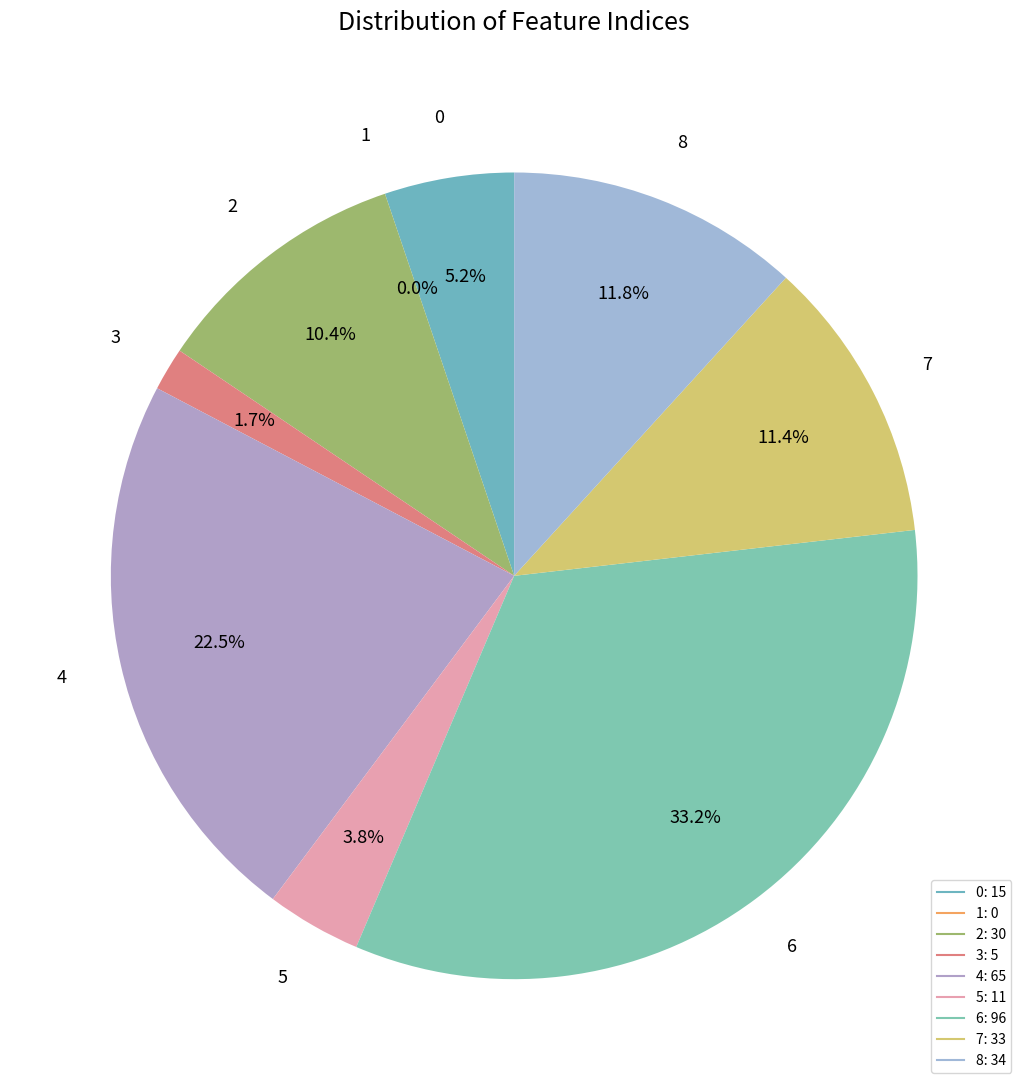

To the nearest percent, what is the average slice percentage?

11%